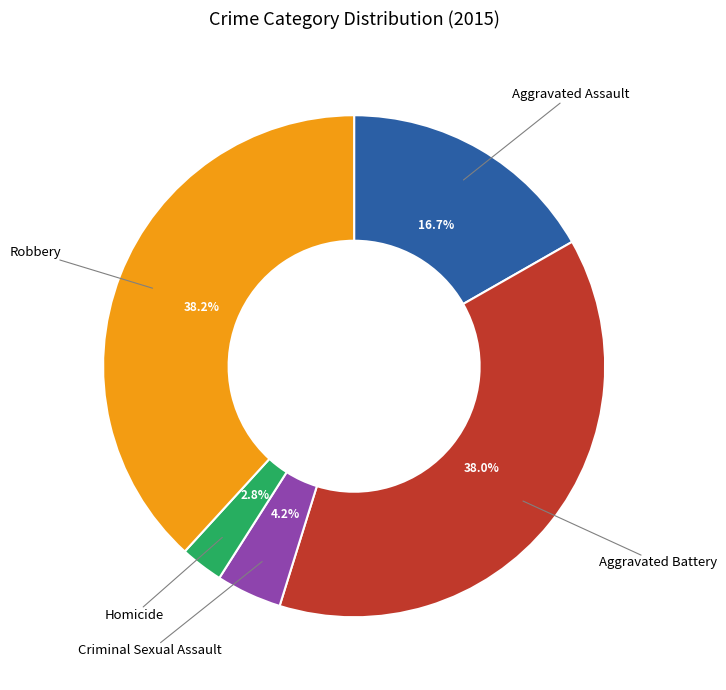

Does any single category account for the majority?

No